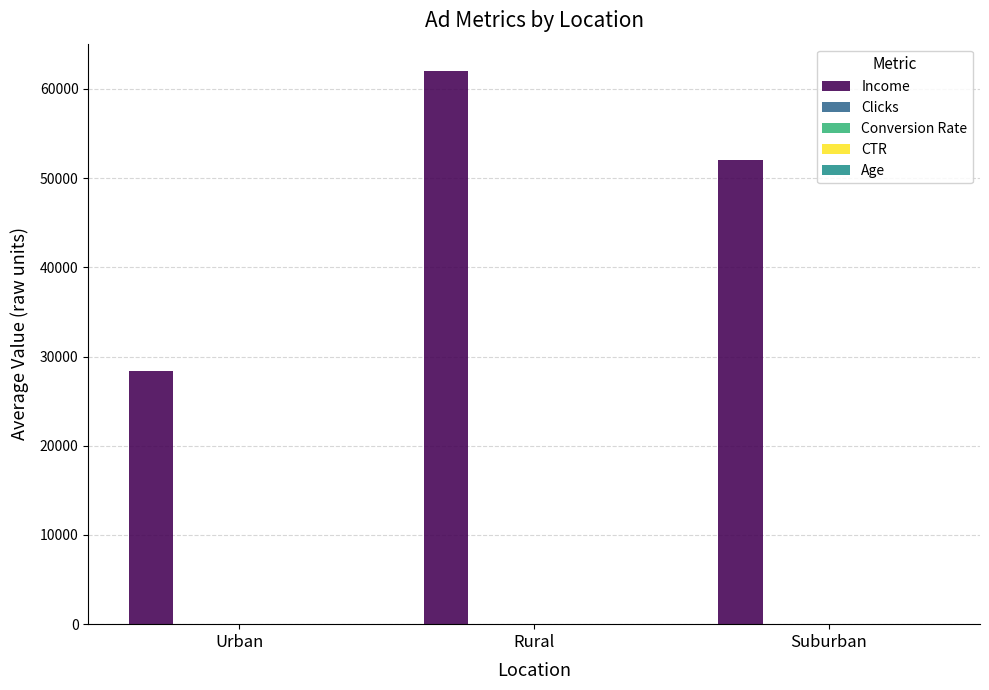

Between Urban and Suburban, which series saw the biggest shift?

Income